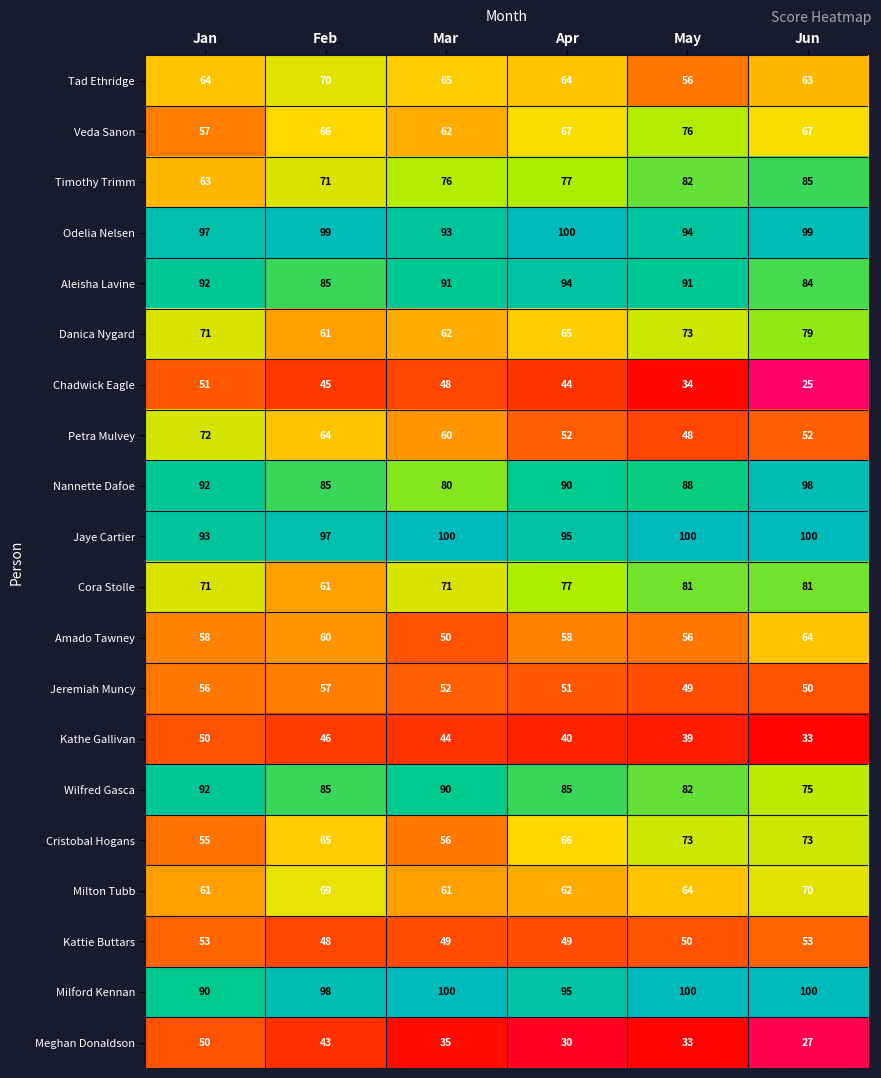

Which series has the largest range (max minus min)?

Chadwick Eagle